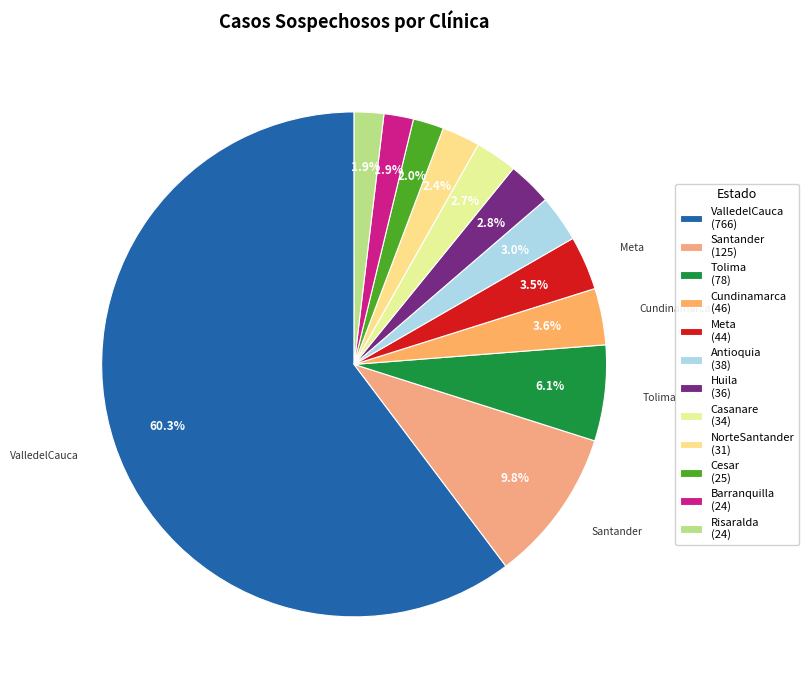

Count the number of slices in the pie.

12